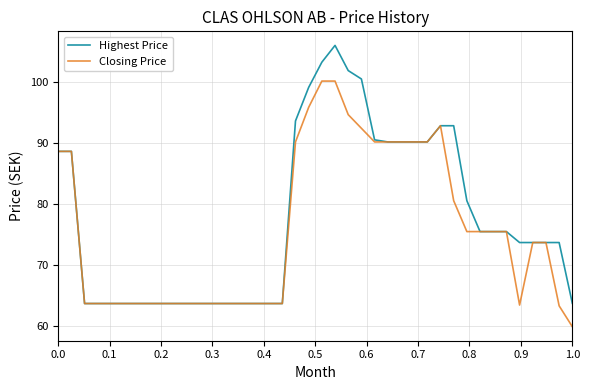

Which series has the widest spread of values?

Highest Price